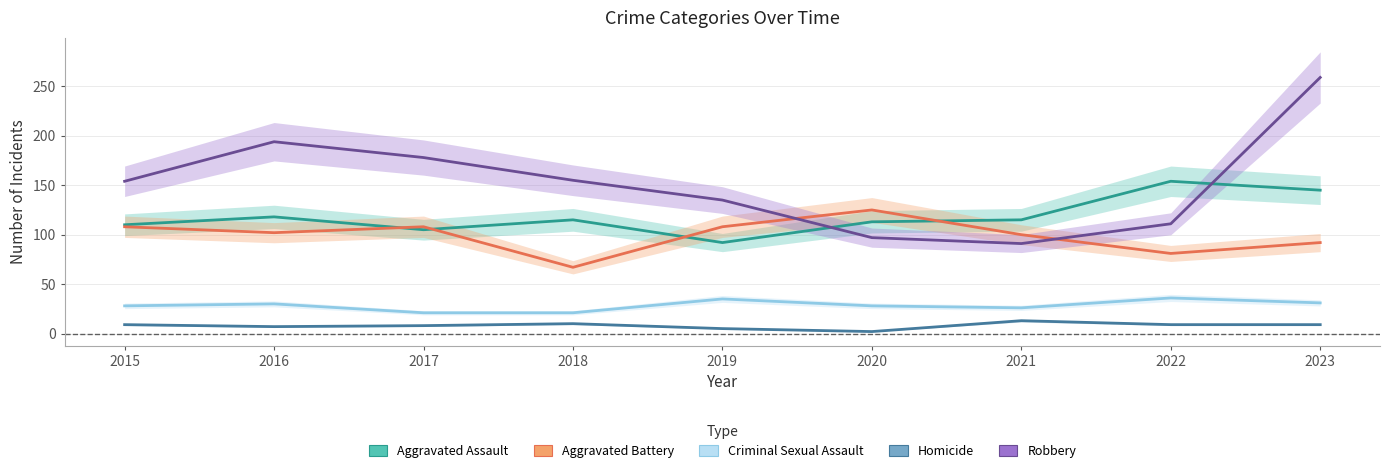

True or false: Robbery and Aggravated Battery cross at least once.

True